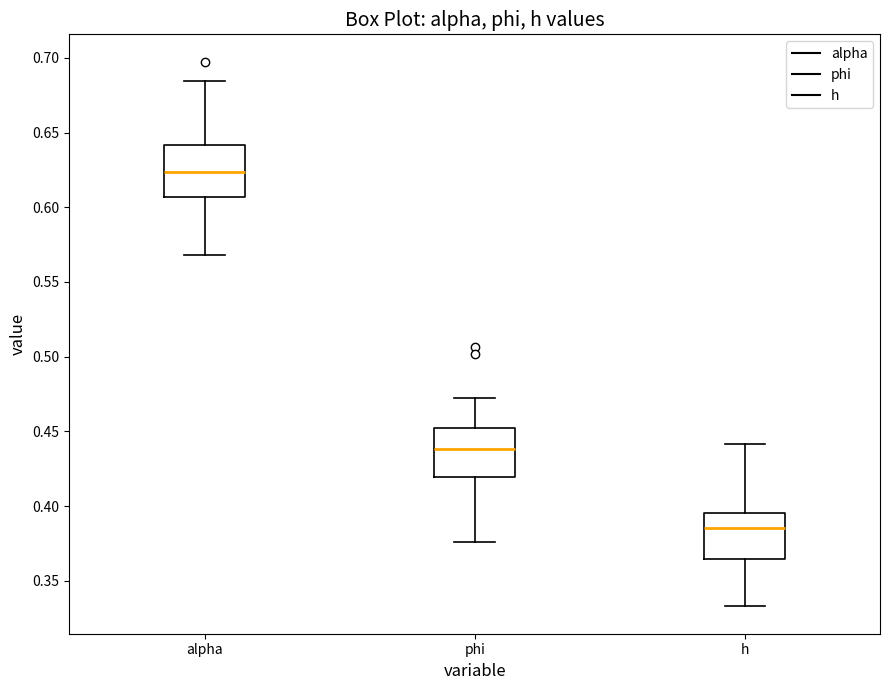

Which box has the highest median line?

alpha